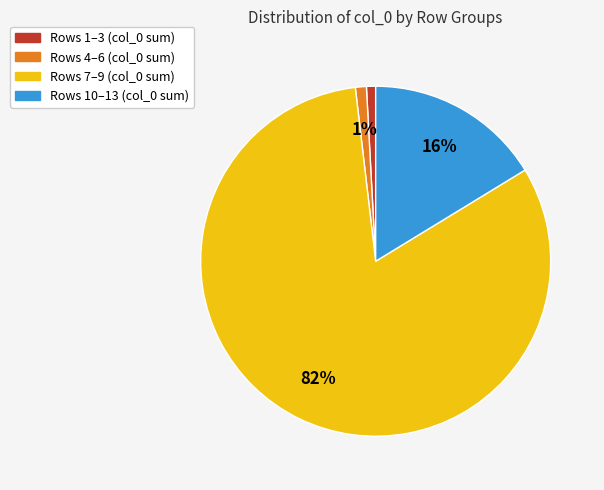

To the nearest percent, what is the difference between the largest and smallest slice percentages?

81%